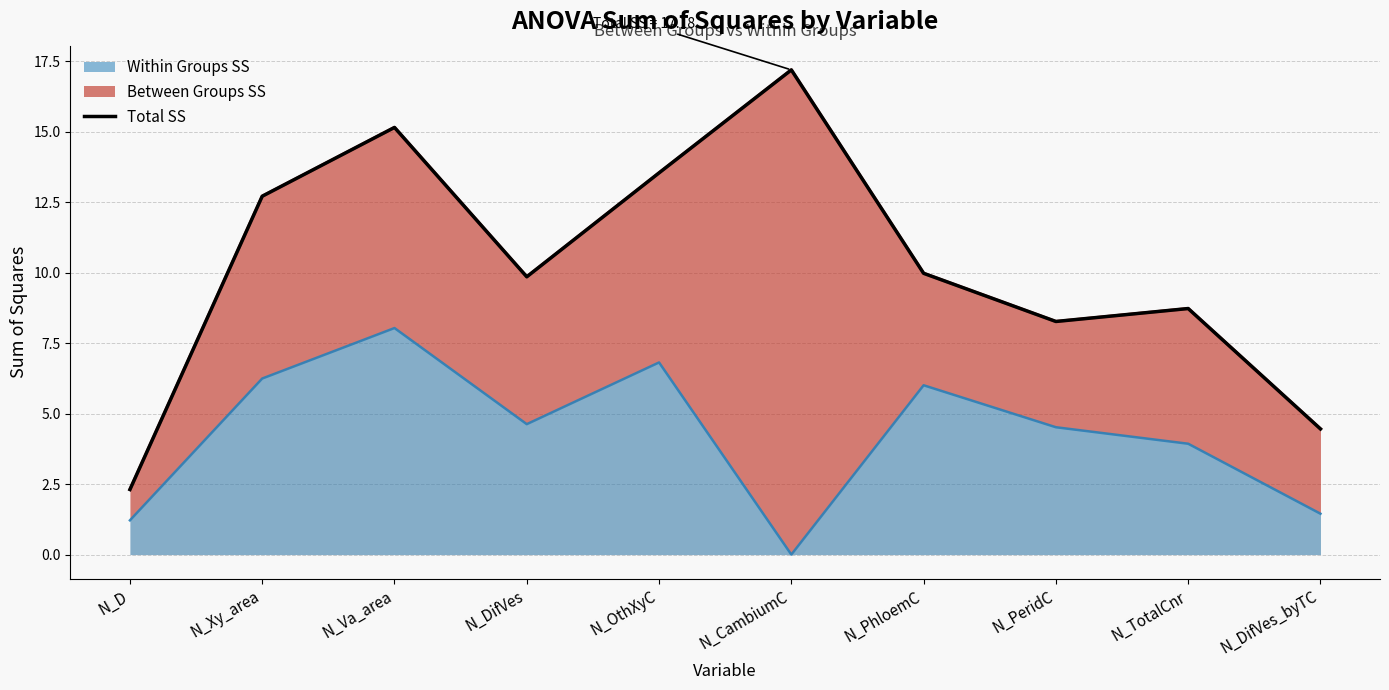

Rank the categories by value from lowest to highest.

N_D, N_DifVes_byTC, N_PeridC, N_TotalCnr, N_DifVes, N_PhloemC, N_Xy_area, N_OthXyC, N_Va_area, N_CambiumC